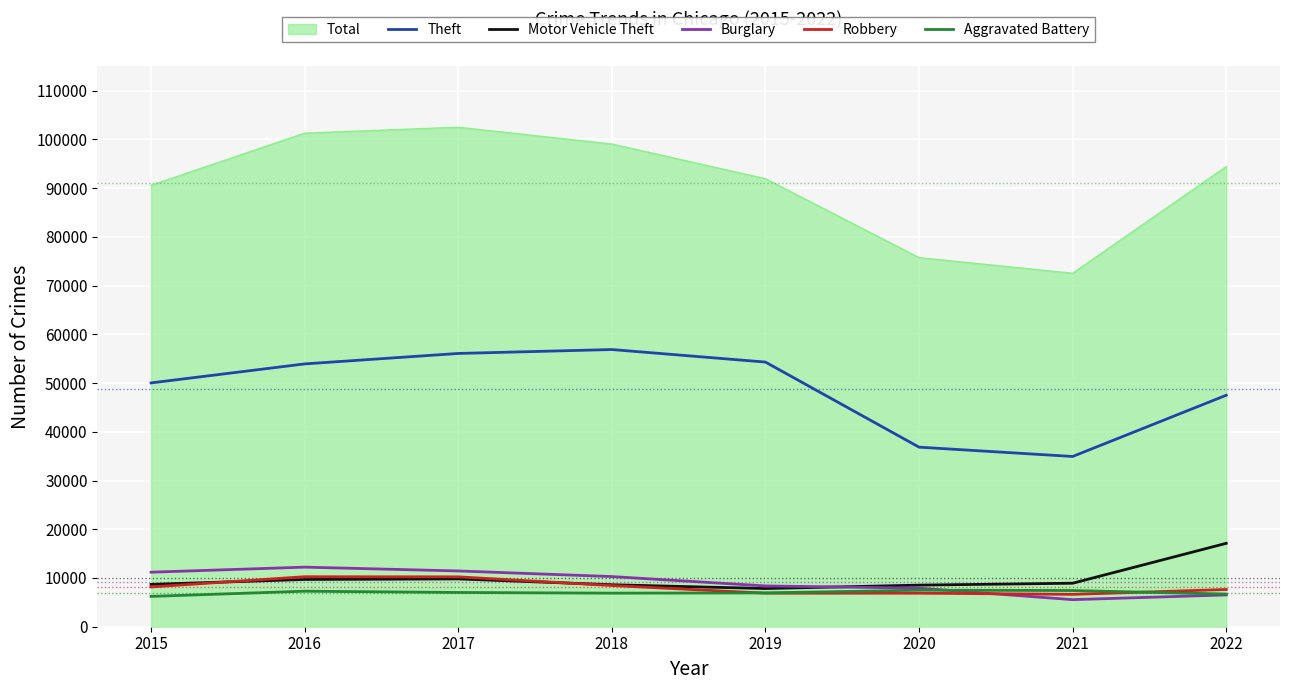

True or false: Motor Vehicle Theft and Burglary intersect in this chart.

True